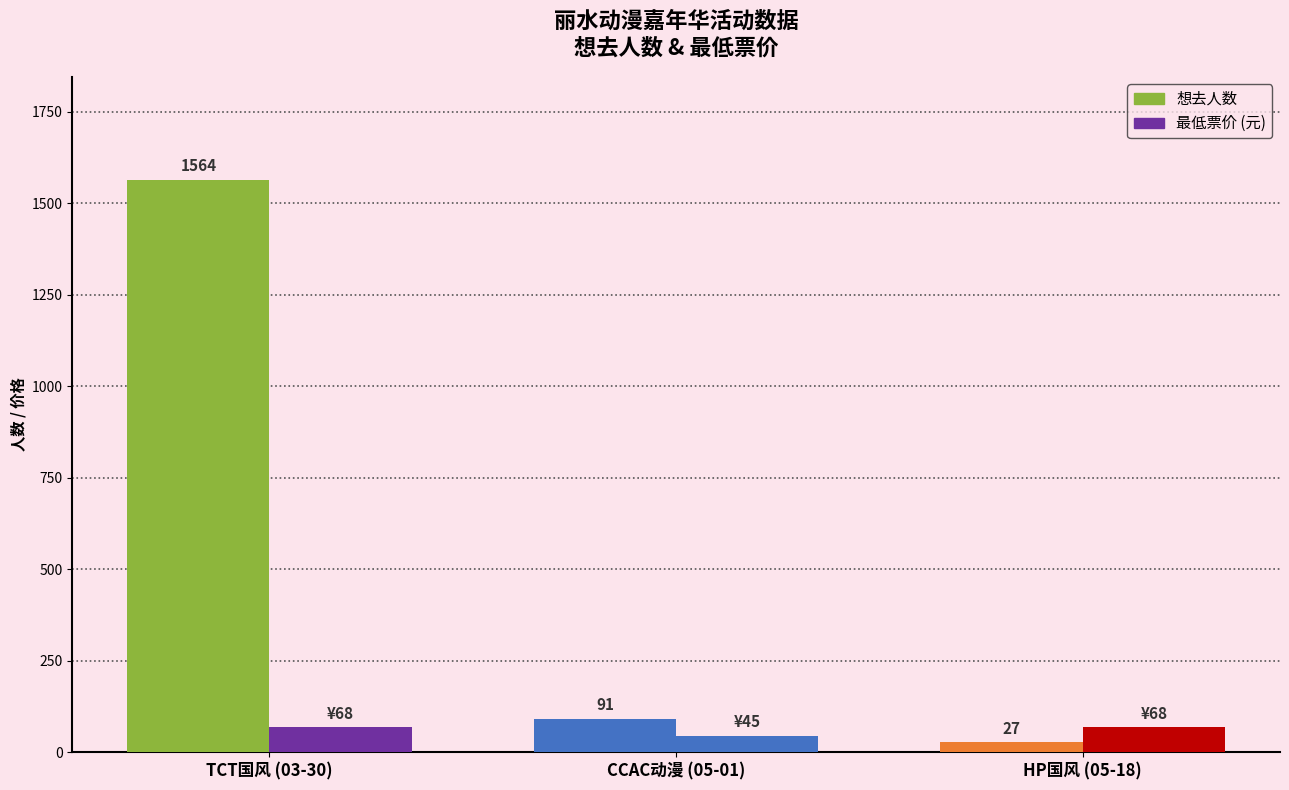

What is the spread (max minus min) of values at TCT国风 (03-30)?

1496